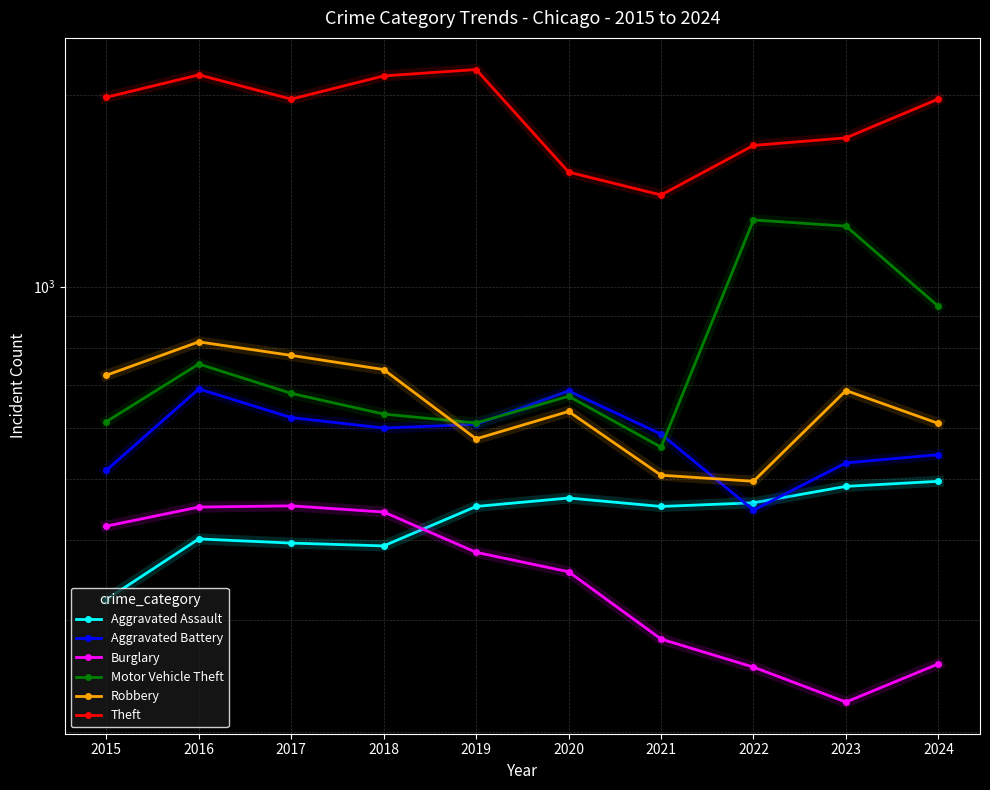

Where is Burglary nearest to the value 338?

2020